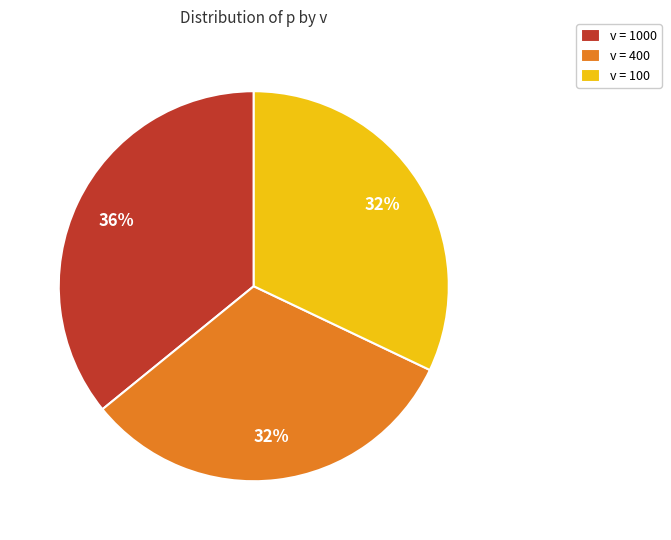

What percentage is the v = 100 slice, to the nearest percent?

32%